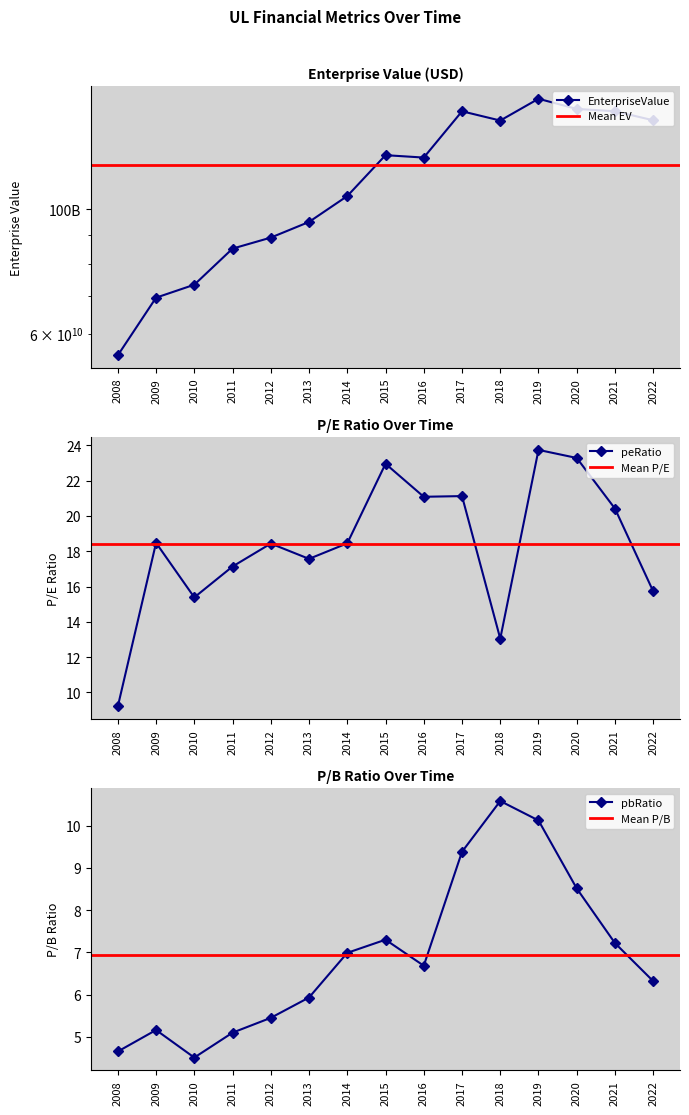

How many interior local peaks does the pbRatio series have?

3